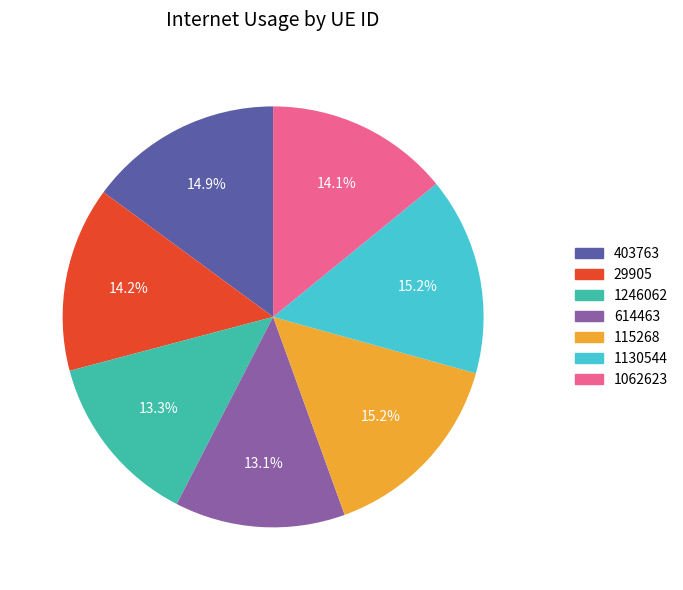

To the nearest percent, what is the combined percentage of 1062623 and 1246062?

27%